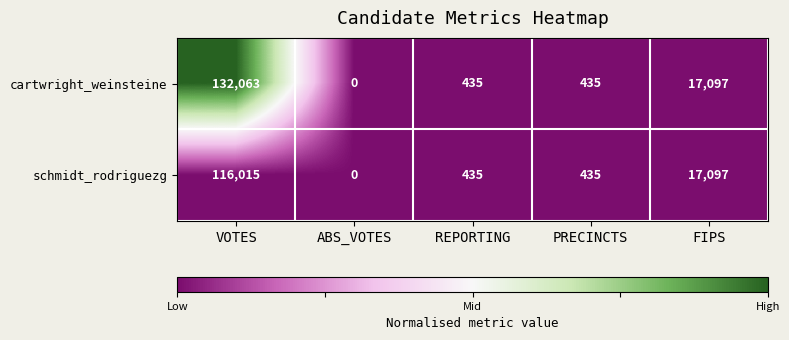

Is it true that schmidt_rodriguezg equals 185073 at VOTES?

False